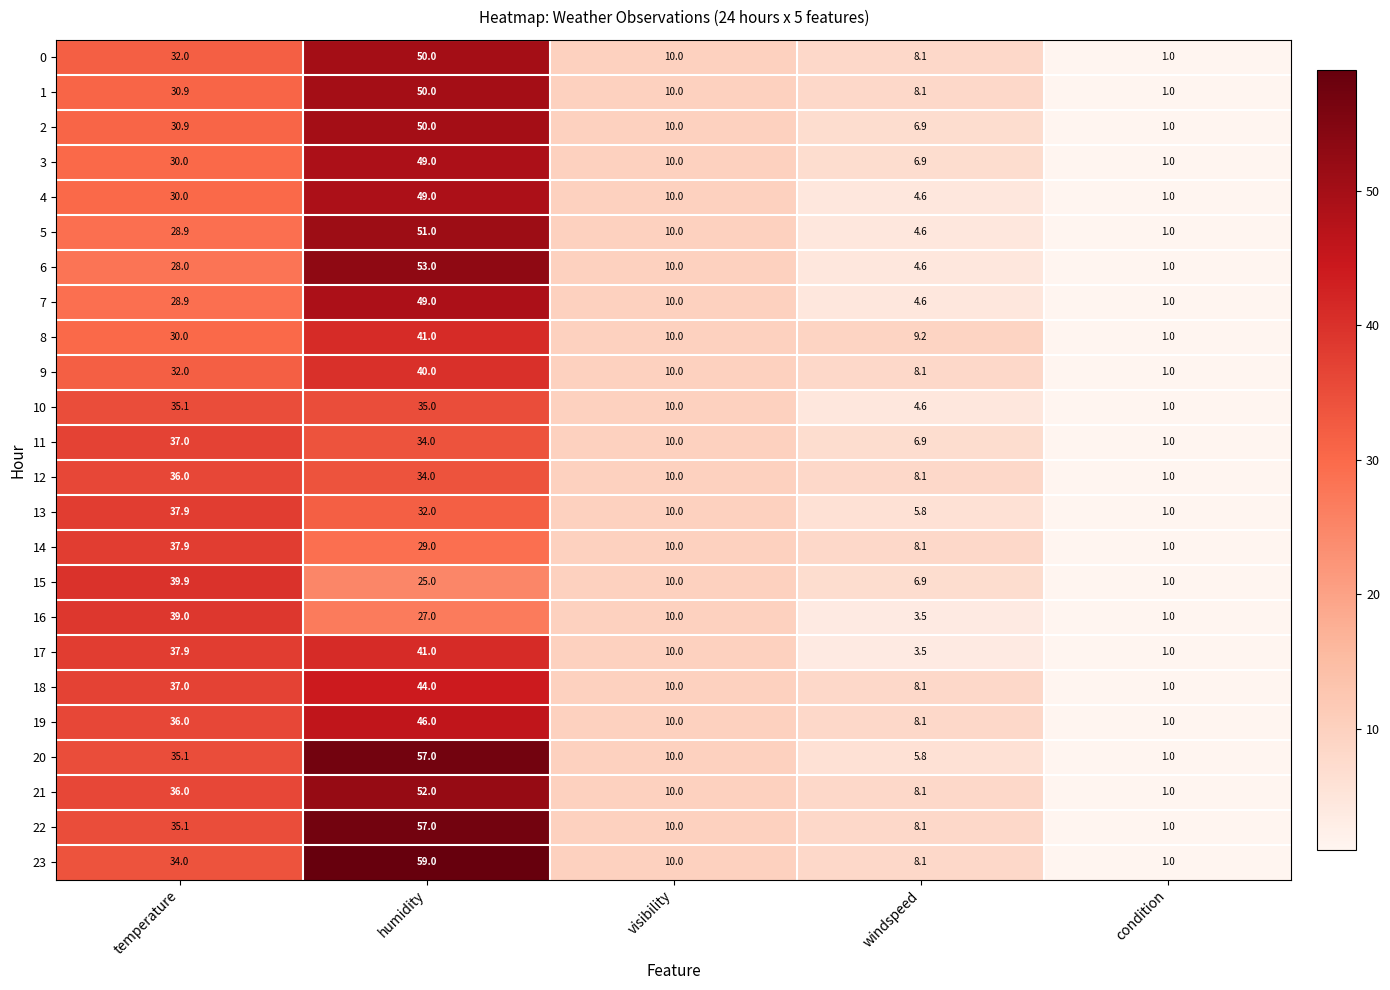

Which category has the lowest value across all series?

condition